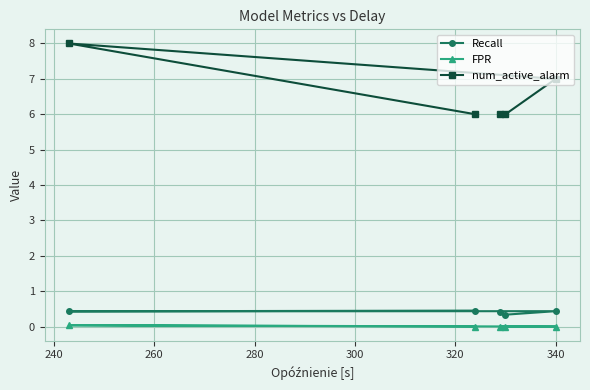

Which series has the widest spread of values?

num_active_alarm